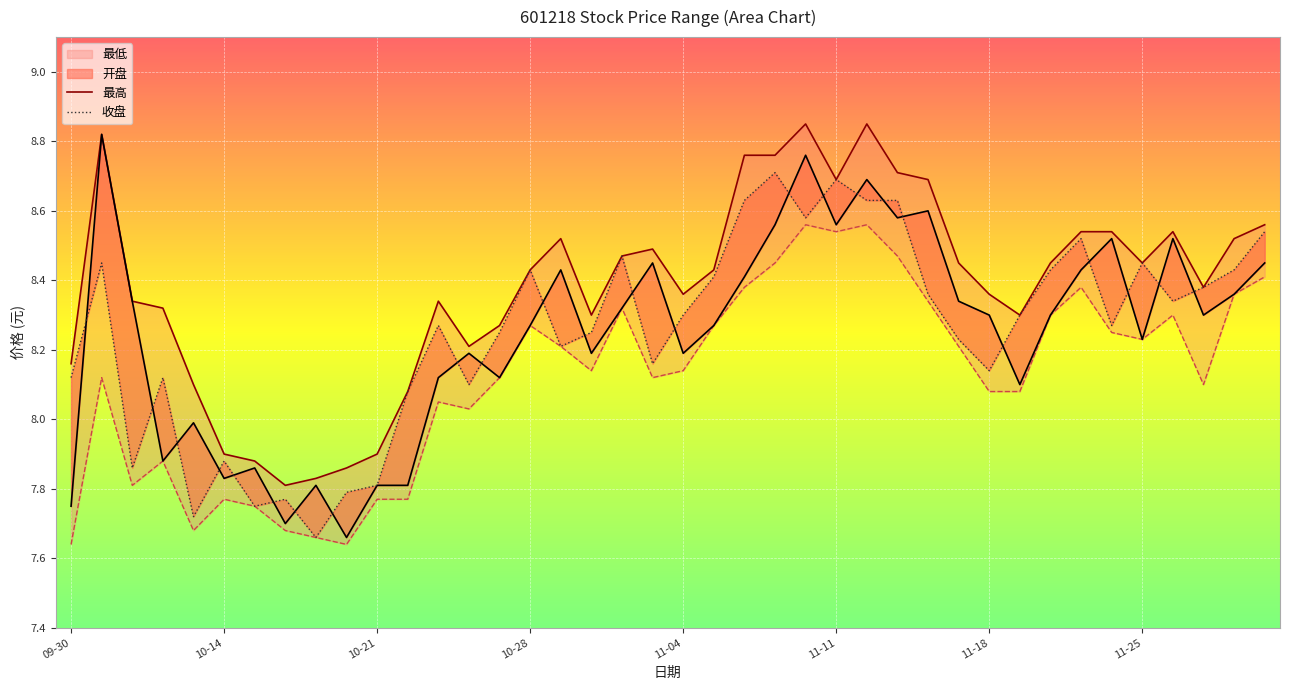

Which category has the highest value in the 收盘 series?

23